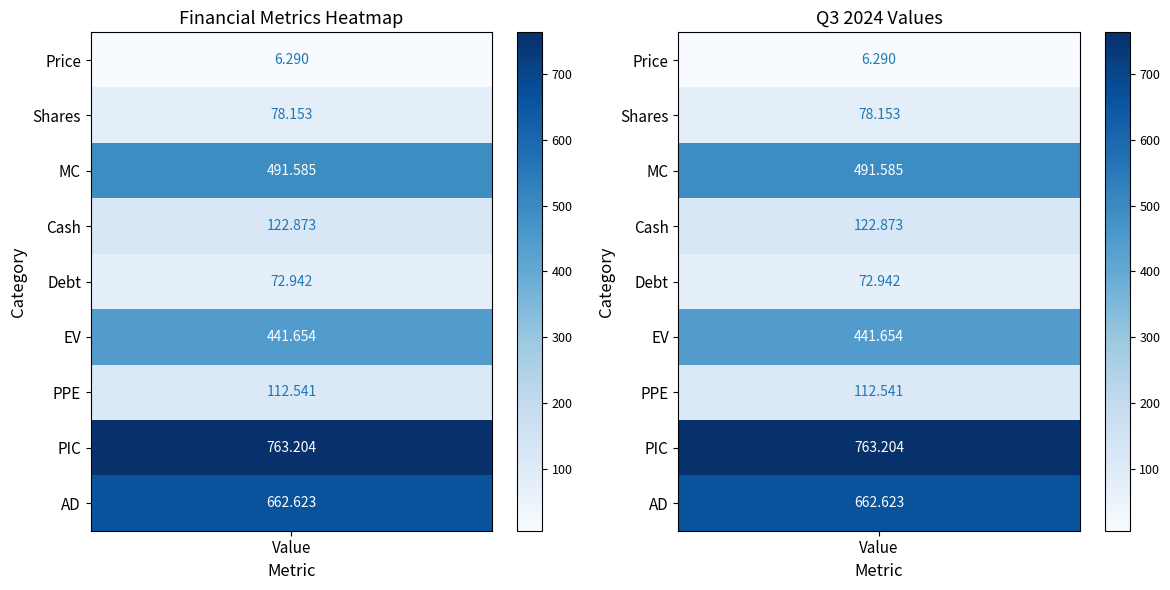

How many data points in Q324 are above 122?

5